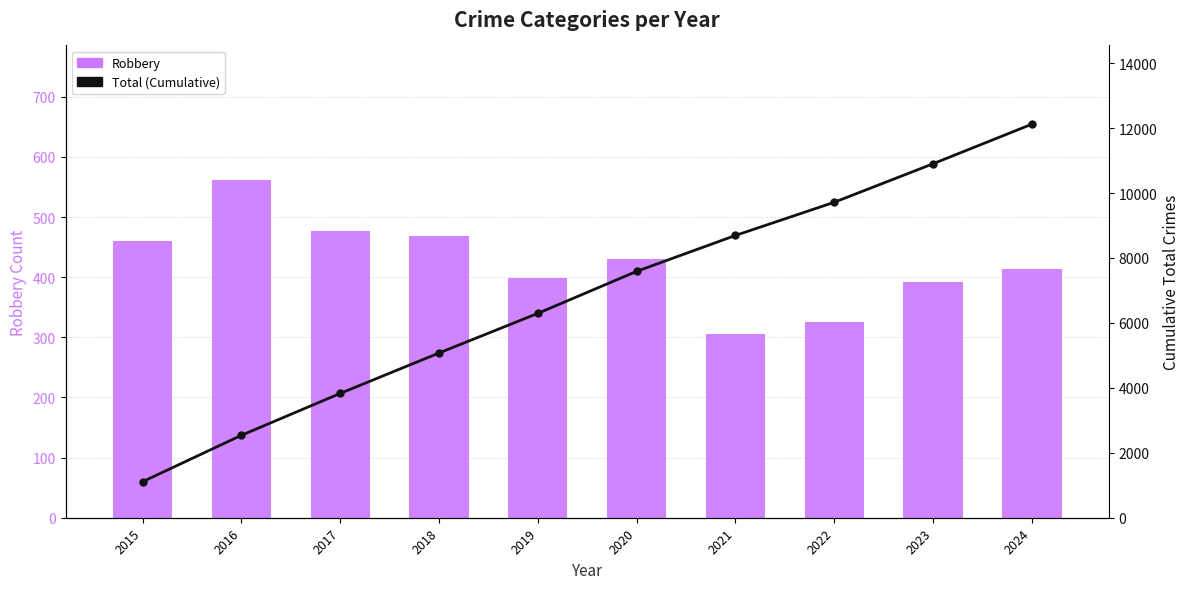

Reading right to left, list all the values displayed in this chart.

Robbery: 414	392	325	305	430	398	468	476	561	461
Total (Cumulative): 12121	10902	9716	8694	7588	6294	5074	3829	2539	1110